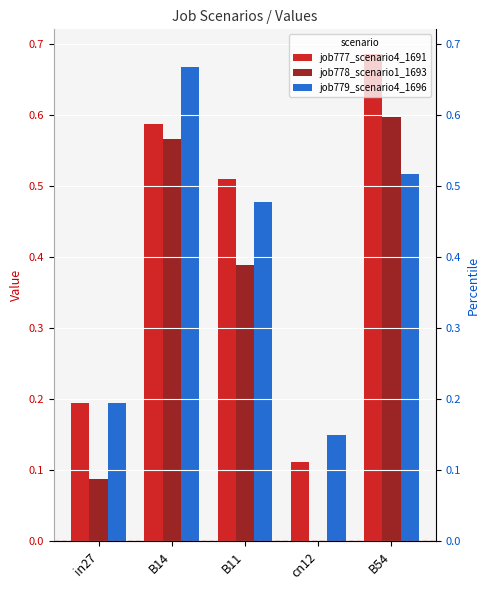

What position from the right is B14?

4